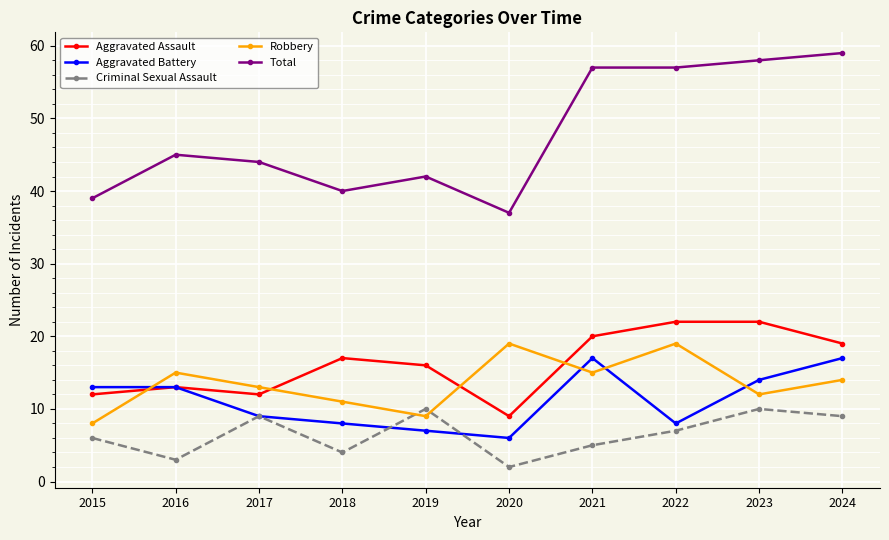

What value does the Aggravated Battery series have at 2015?

13